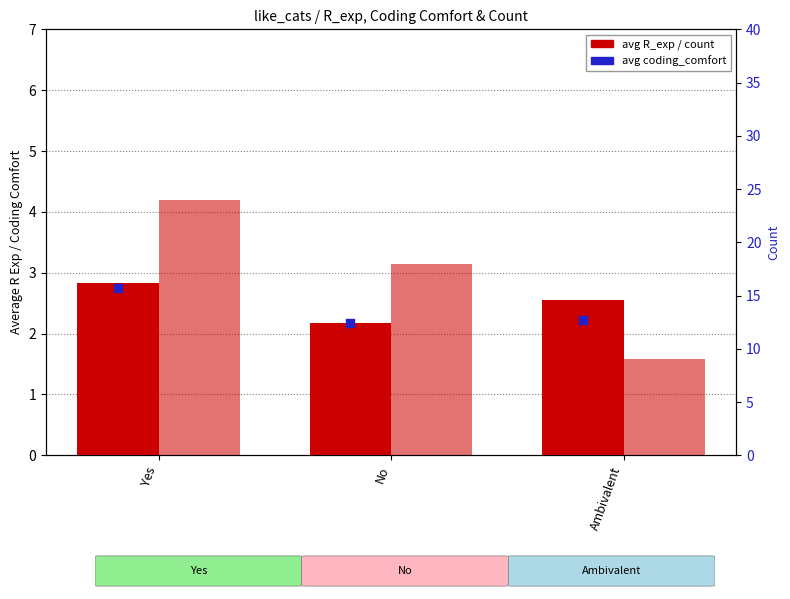

Which series reaches the maximum Y coordinate?

count